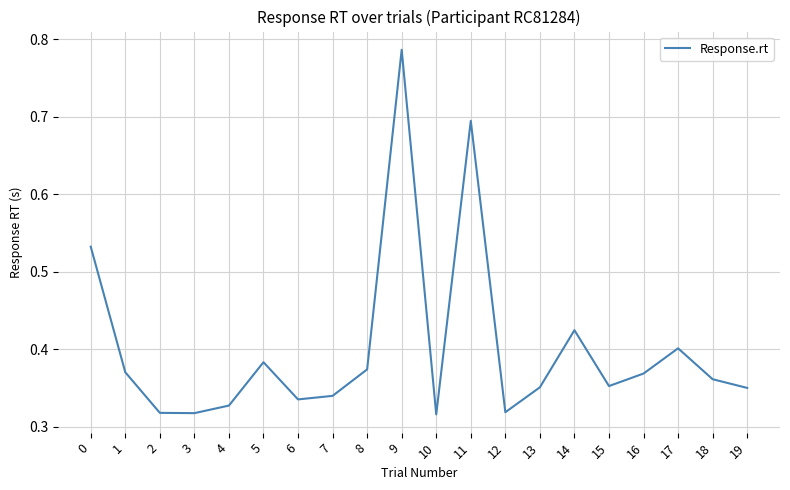

Which category has the highest value across all series?

9